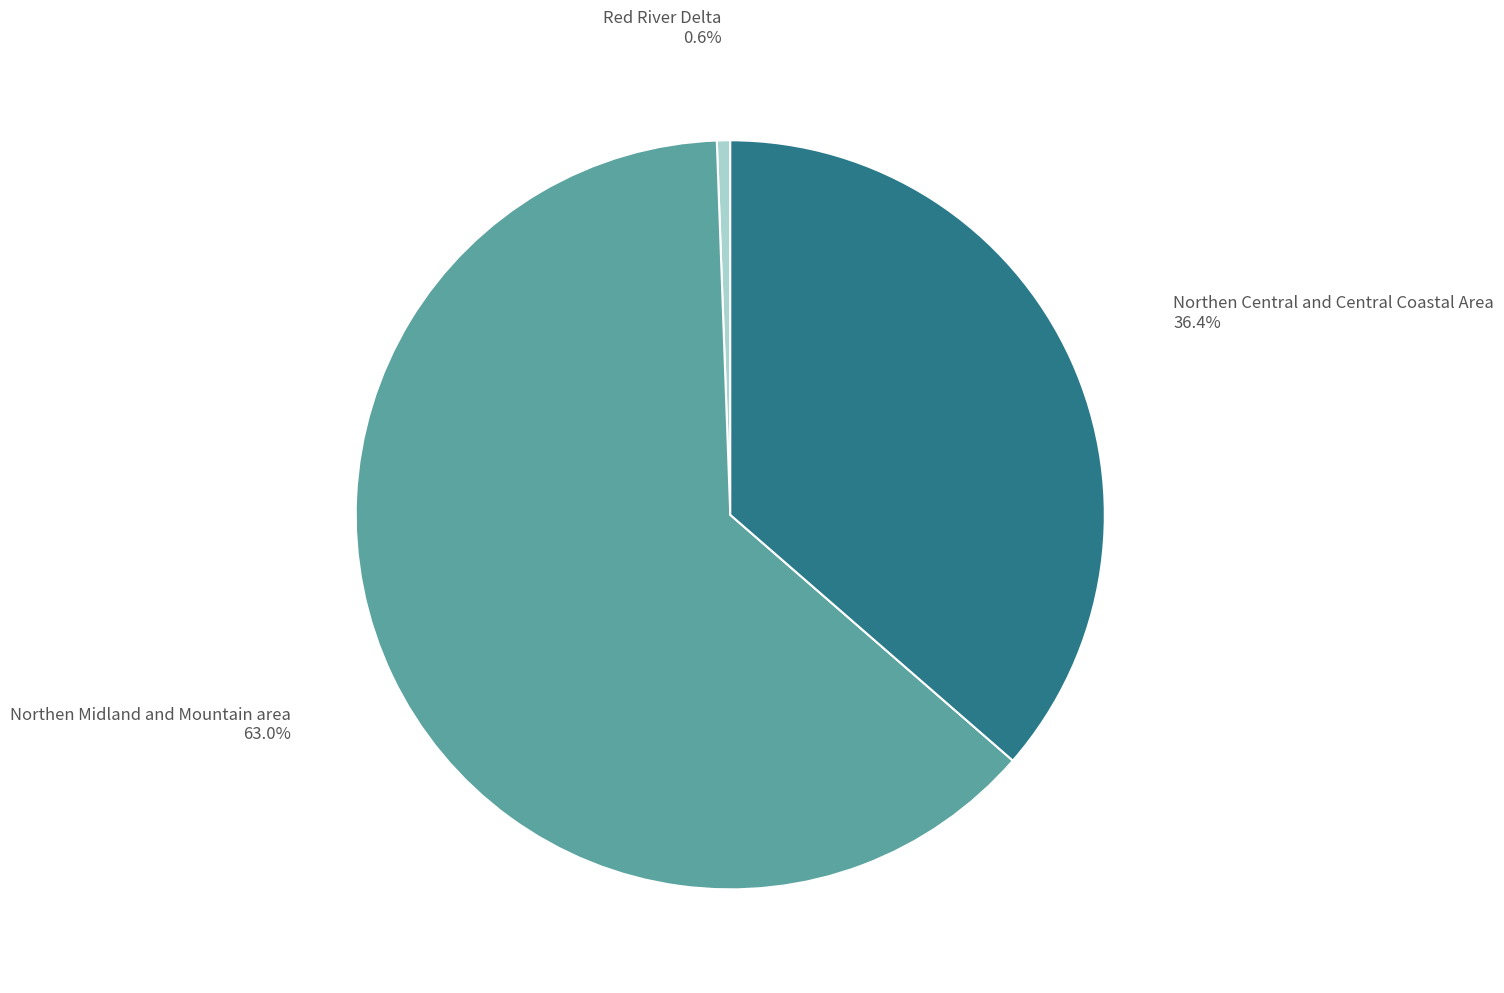

Which slice is the smallest?

Red River Delta